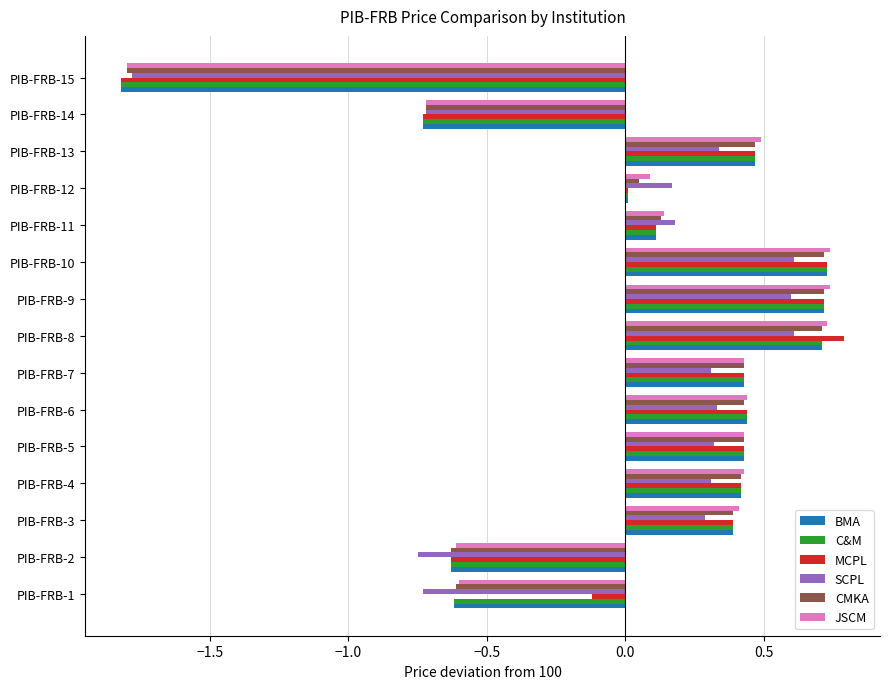

How many values in CMKA are below zero?

4